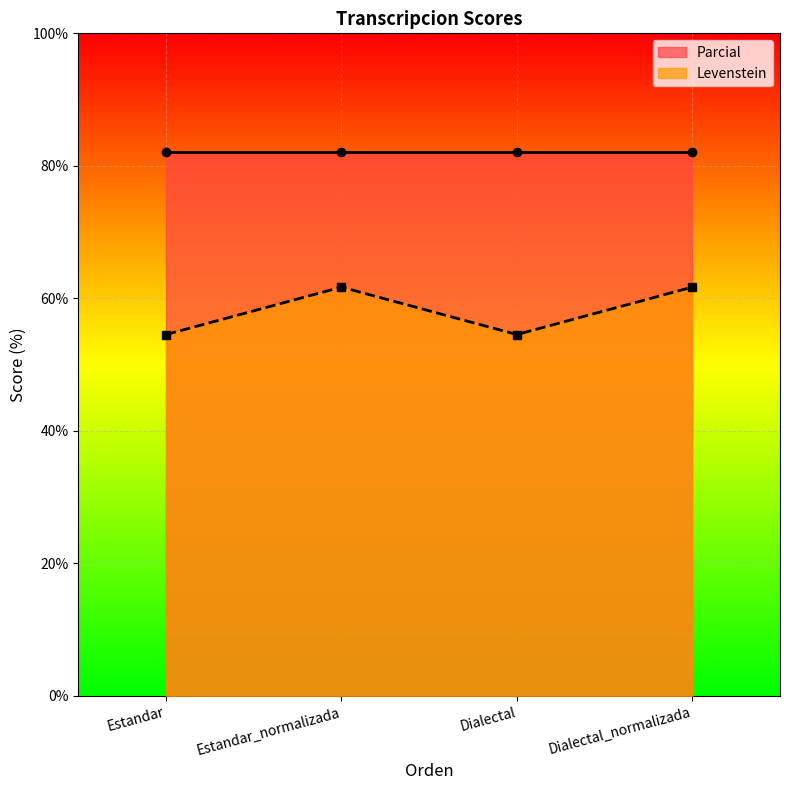

At which category does the chart reach its peak across all series?

Estandar_normalizada